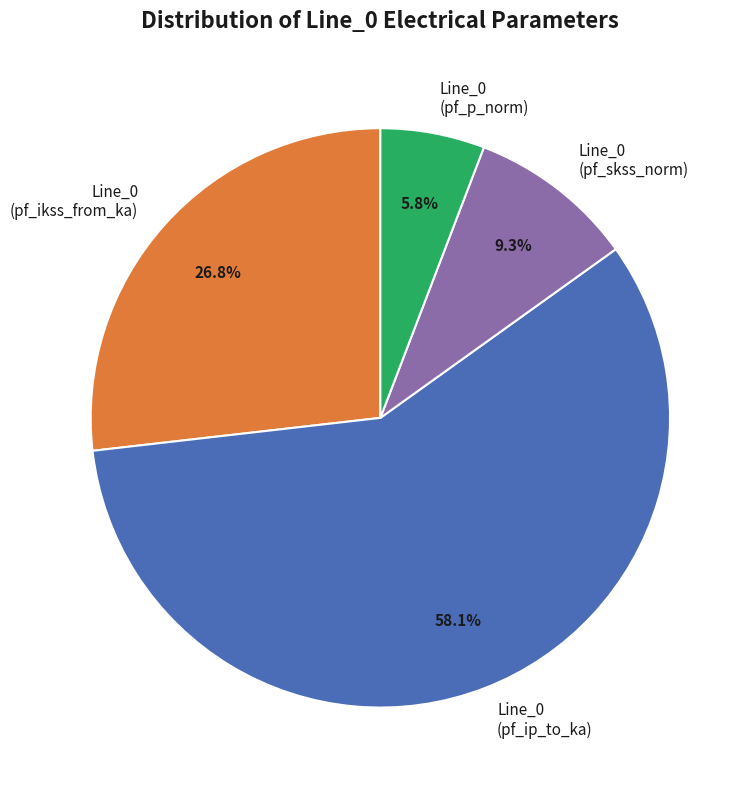

To the nearest percent, what is the difference between the largest and smallest slice percentages?

52%